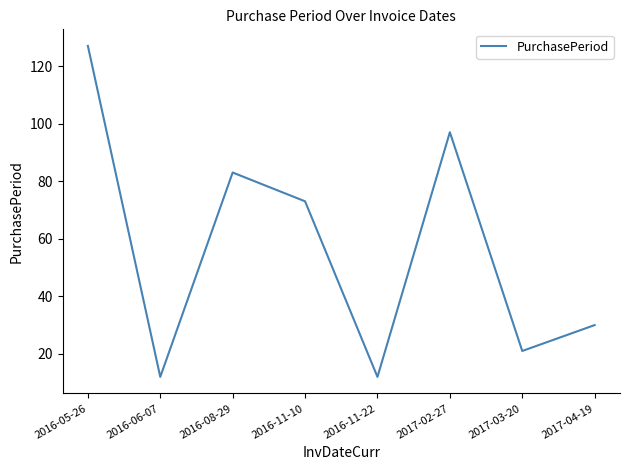

Is this an area chart (filled region under the line)?

No